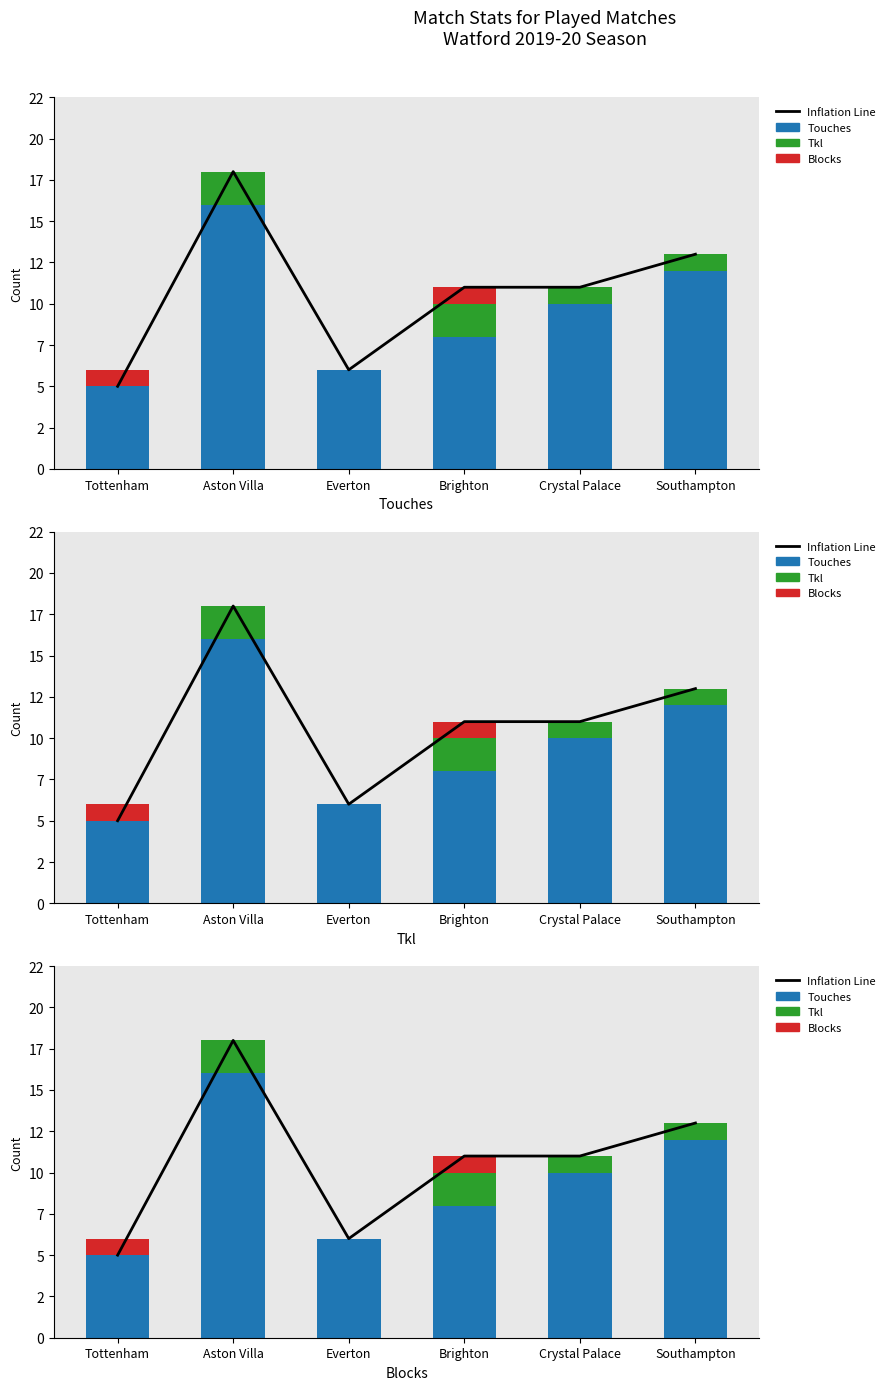

At which label does Inflation Line first exceed 11?

Aston Villa